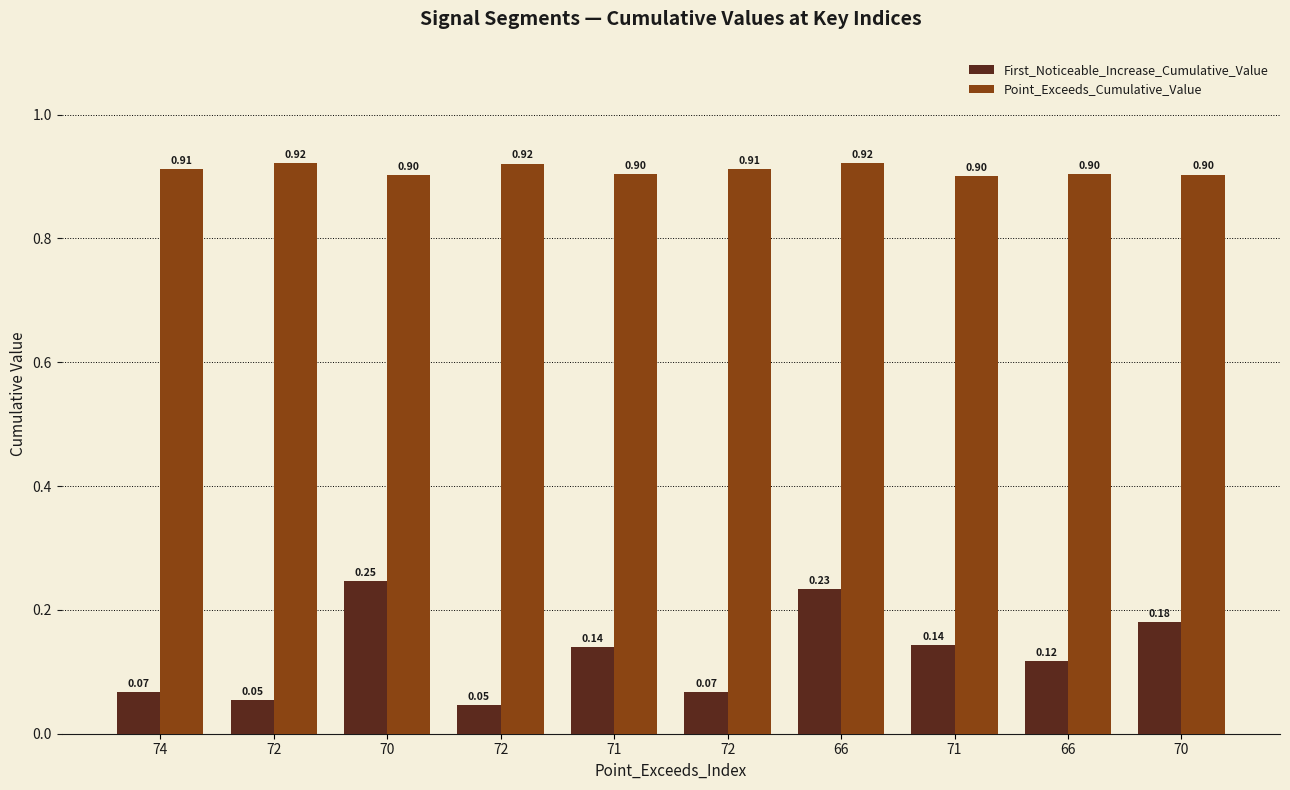

Reading left to right, what are all the values shown in this chart?

First_Noticeable_Increase_Cumulative_Value: 74=0.1	72=0.1	70=0.2	72=0.0	71=0.1	72=0.1	66=0.2	71=0.1	66=0.1	70=0.2
Point_Exceeds_Cumulative_Value: 74=0.9	72=0.9	70=0.9	72=0.9	71=0.9	72=0.9	66=0.9	71=0.9	66=0.9	70=0.9